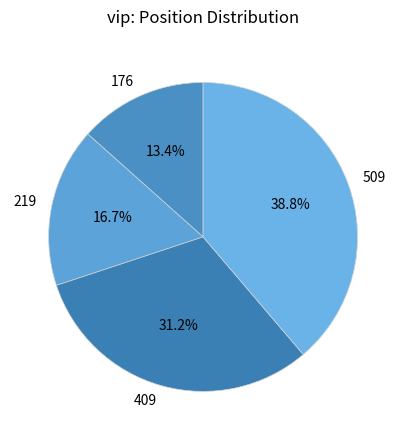

Do 219 and 509 together represent more than half of the pie?

Yes